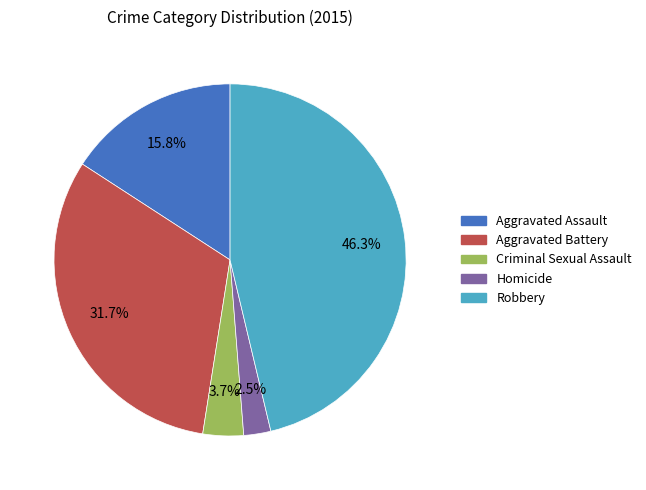

To the nearest percent, what is the difference between the largest and smallest slice percentages?

44%